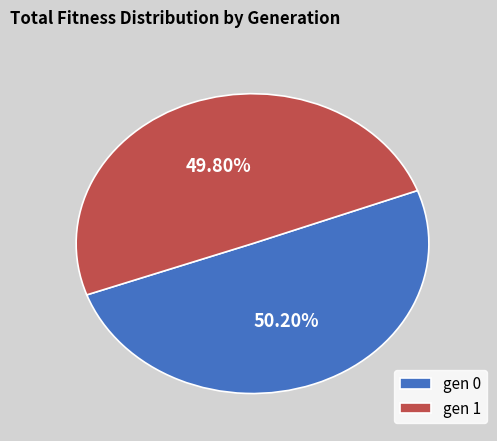

Is there any slice that represents more than half of the pie?

Yes